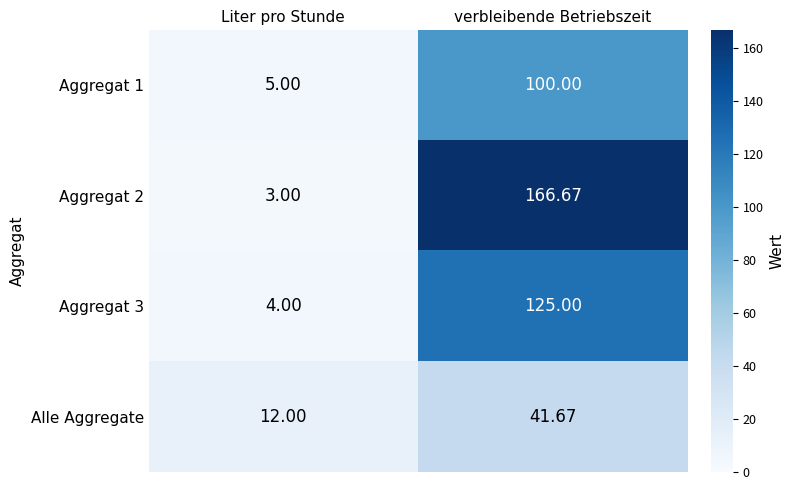

Which series changed the most between Liter pro Stunde and verbleibende Betriebszeit?

Aggregat 2